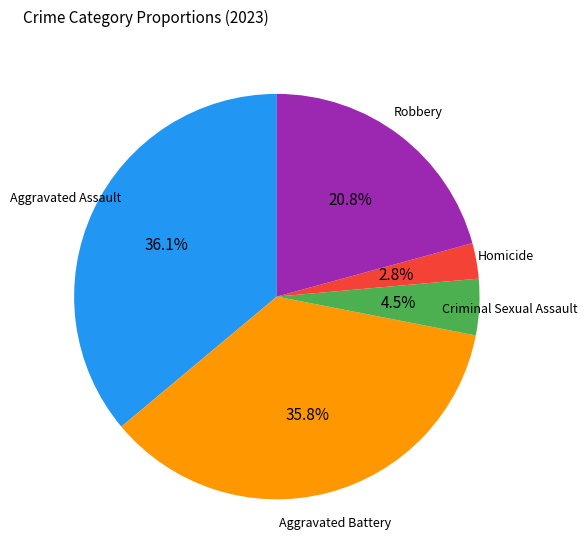

Is there any slice that represents more than half of the pie?

No